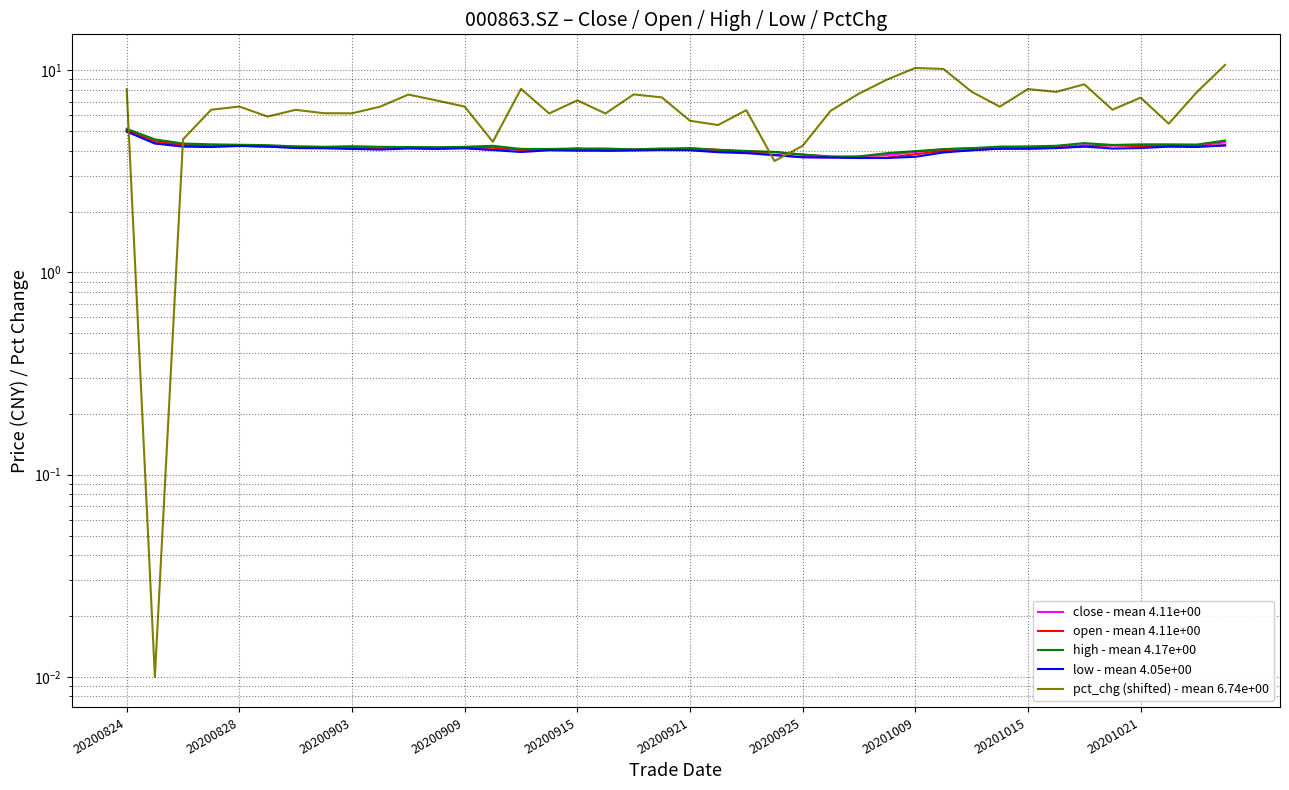

Which has a higher value, 26 or 21?

21